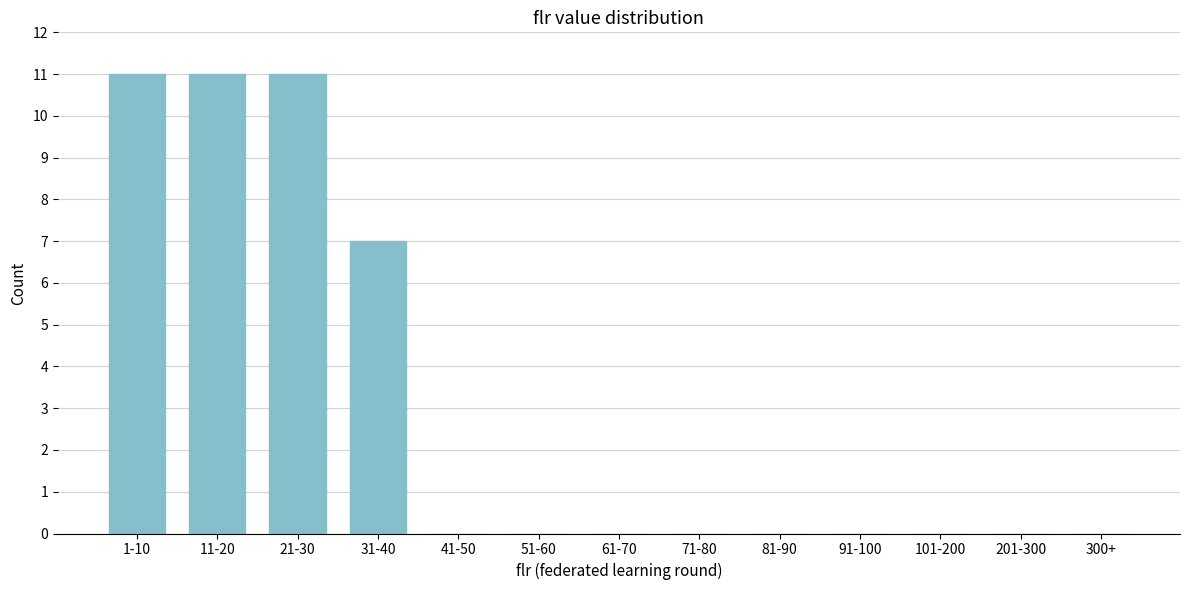

Reading left to right, what are all the values shown in this chart?

1-10=11	11-20=11	21-30=11	31-40=7	41-50=0	51-60=0	61-70=0	71-80=0	81-90=0	91-100=0	101-200=0	201-300=0	300+=0